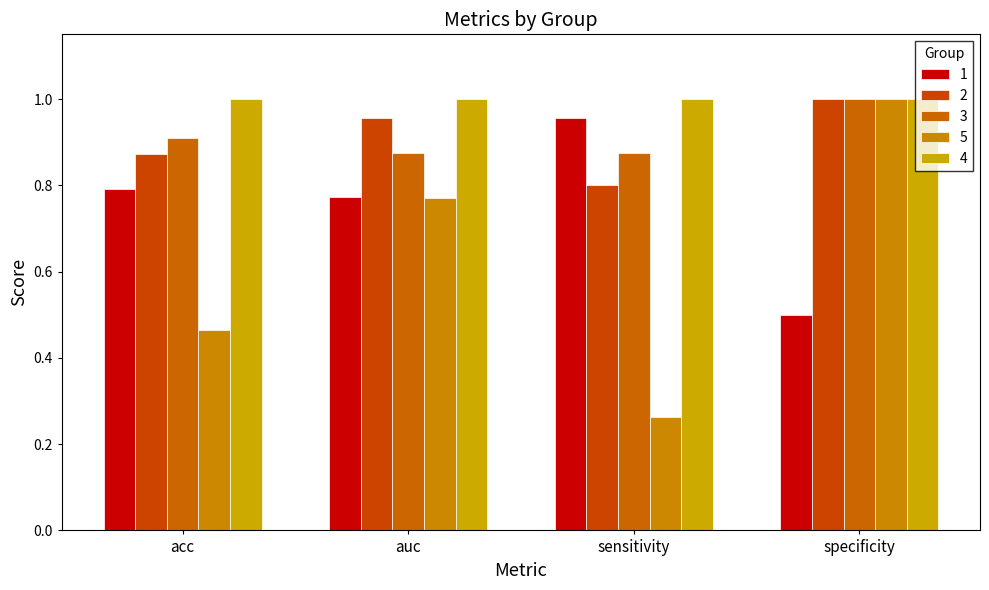

True or false: 3 has a value of 1.0 at specificity.

True